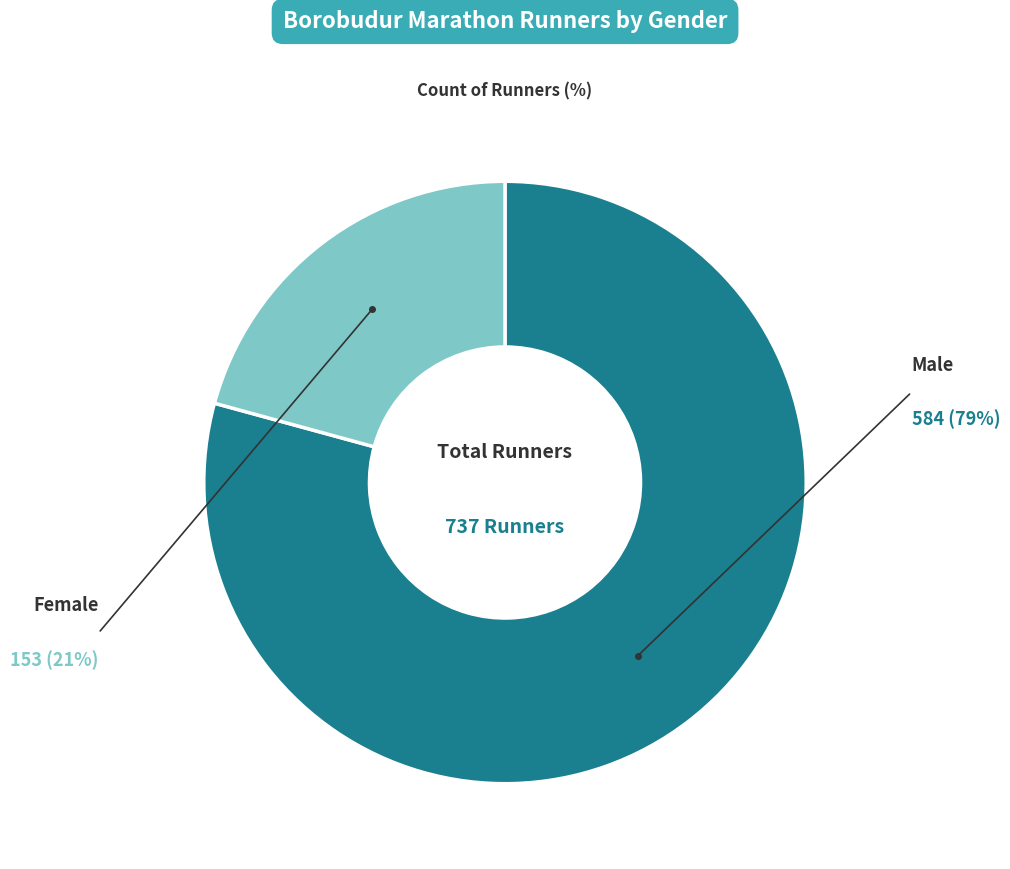

Which slice is the largest?

Male